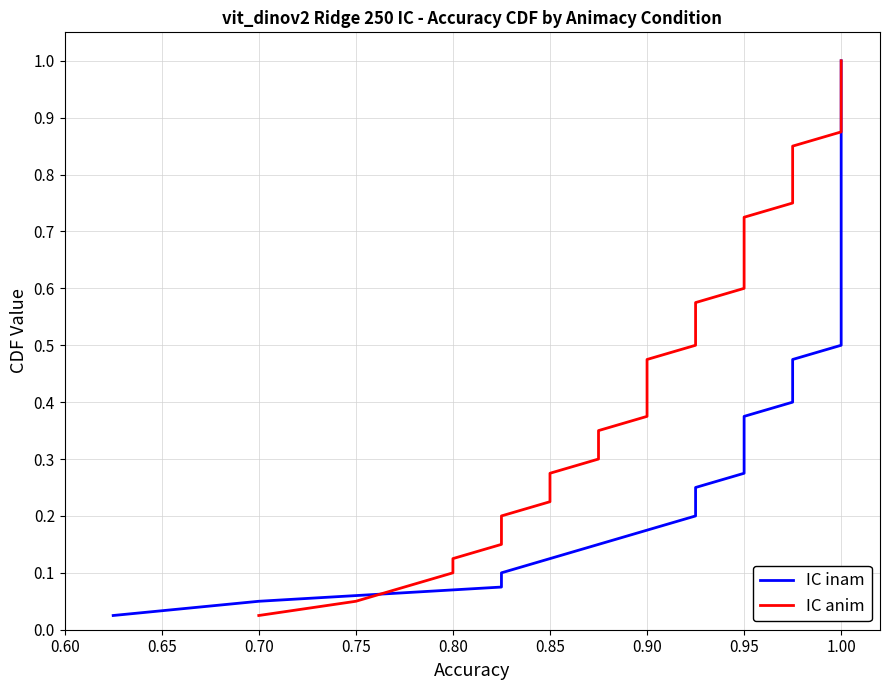

Is the value of IC inam at 32 greater than the value of IC anim at 0.60?

Yes